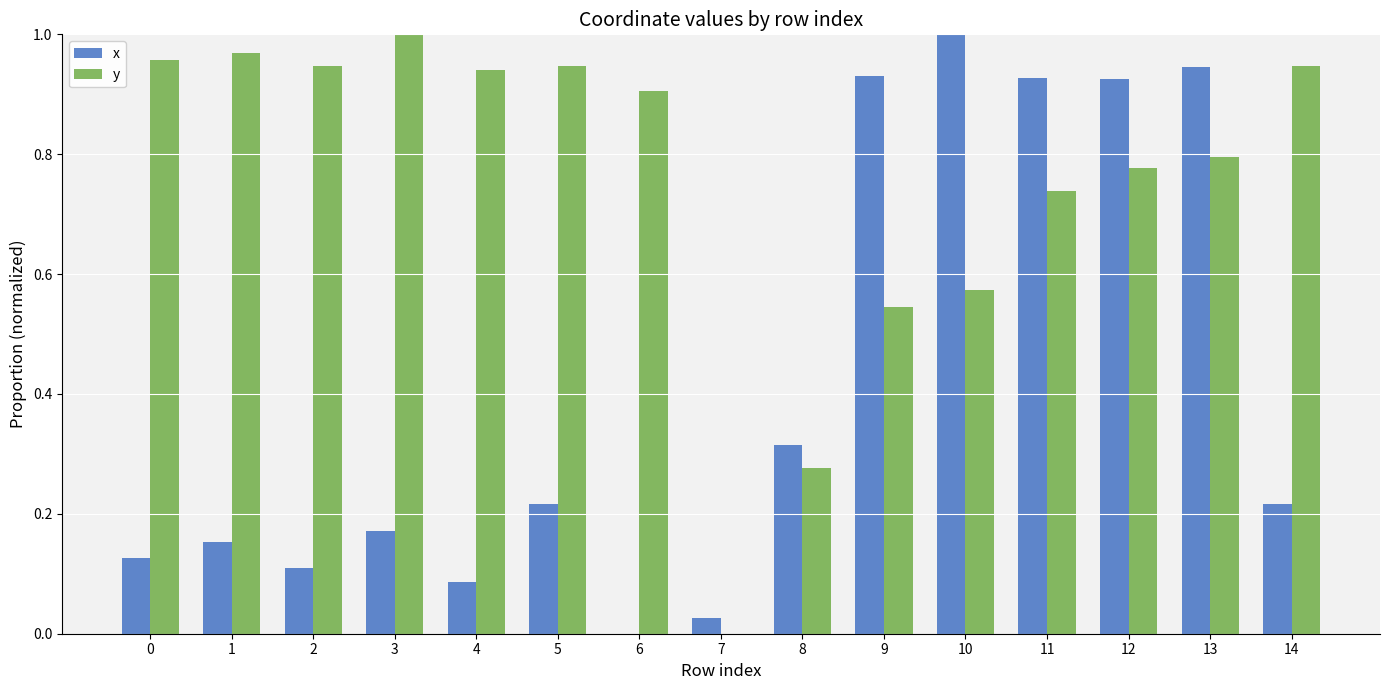

Is it true that y equals 1.0 at 0?

True